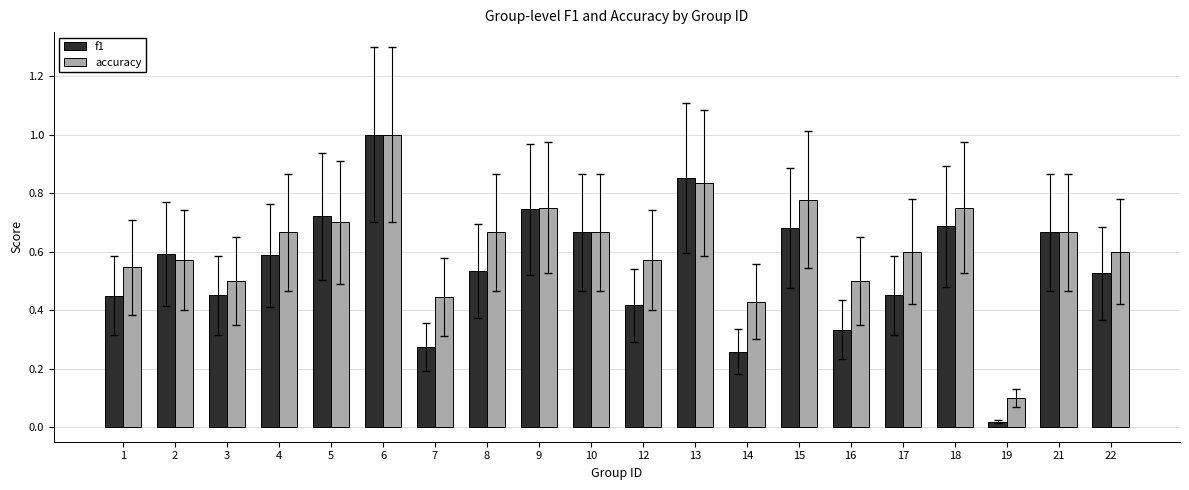

At how many categories does at least one series exceed 0?

20